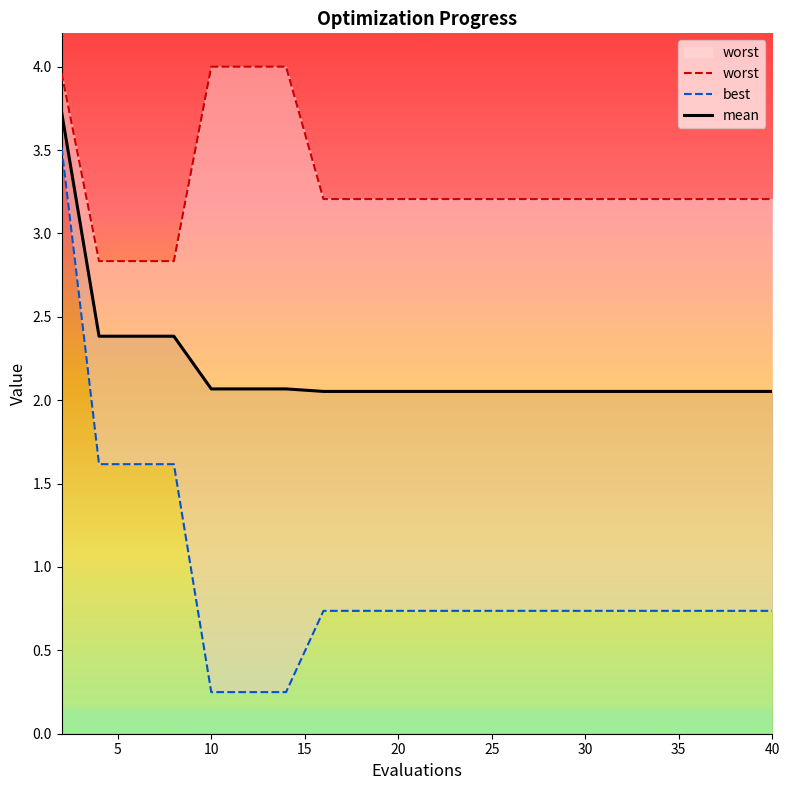

What is the highest value of the mean series?

3.7